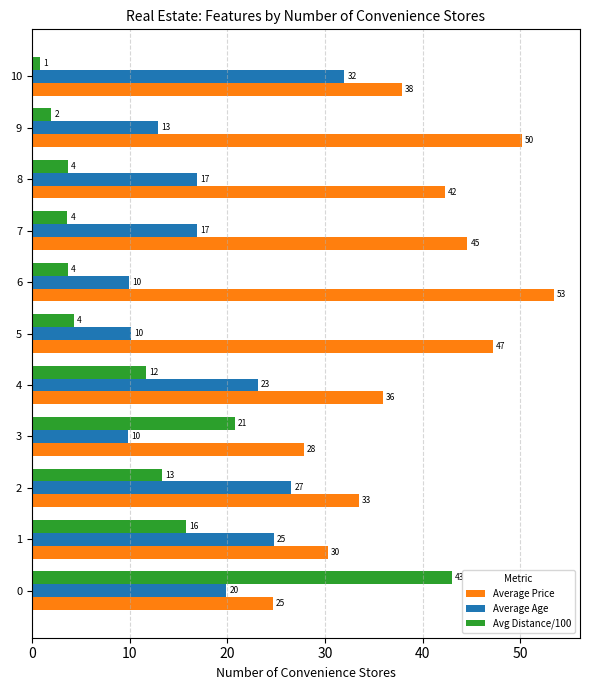

What are all the series names shown in the legend?

Average Price, Average Age, Avg Distance/100